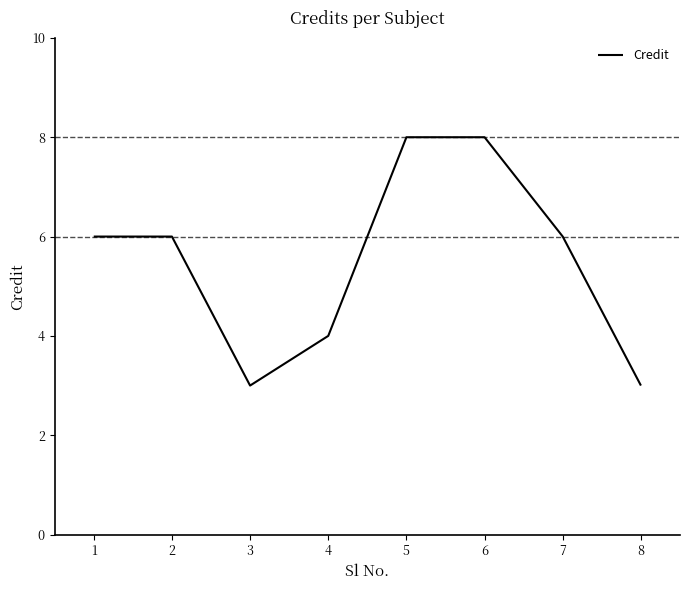

Is it true that the value at 8 is 3?

True